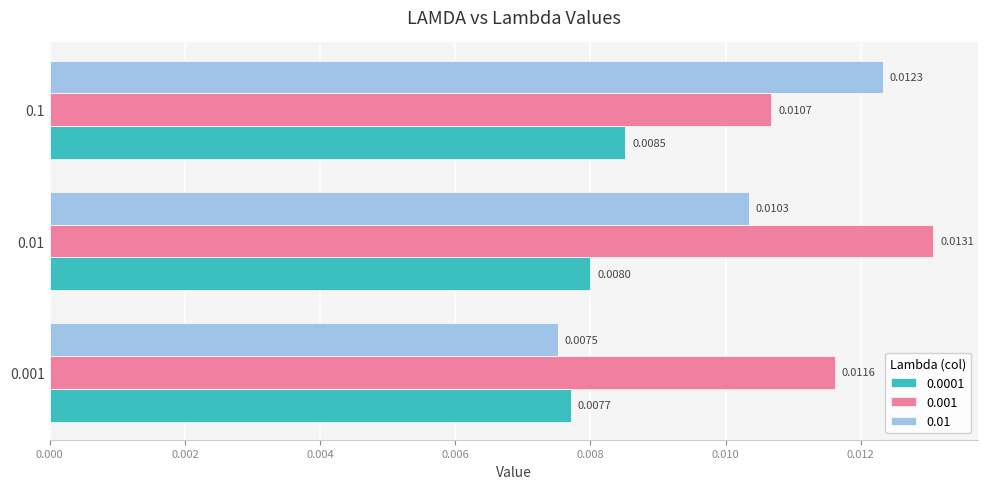

Rank the series by their average value, from highest to lowest.

0.001, 0.01, 0.0001